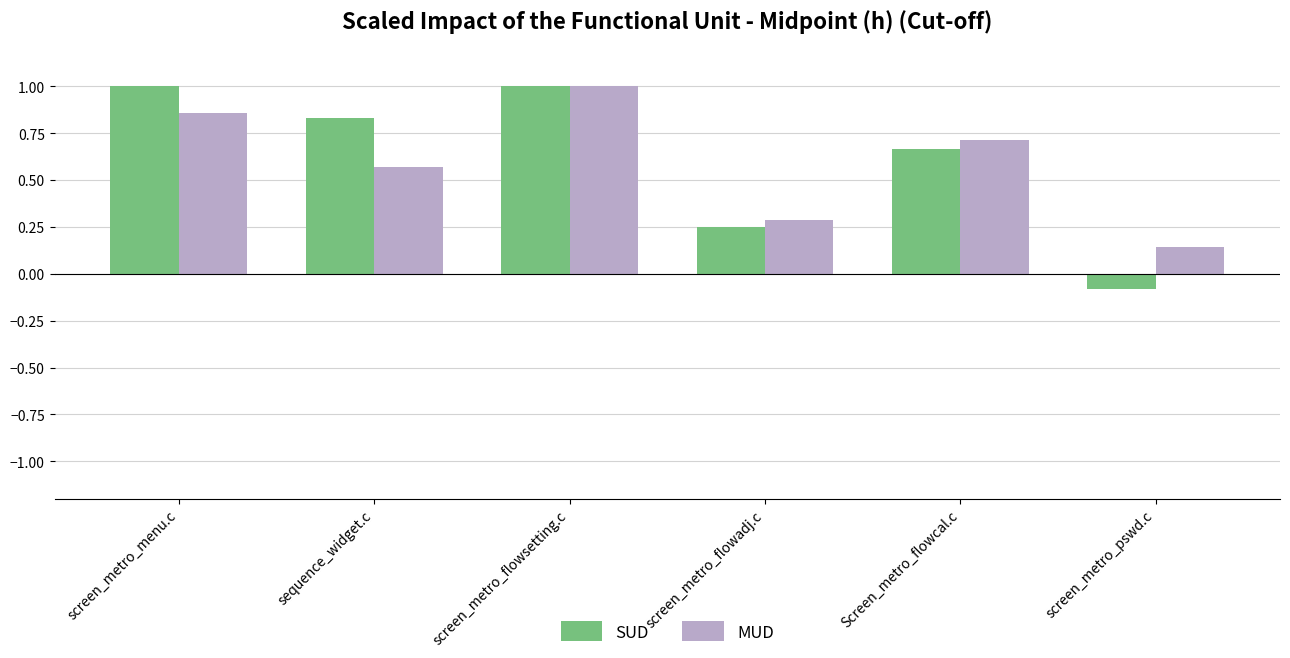

What is the value of the MUD bar at the 3rd from the left?

1.0